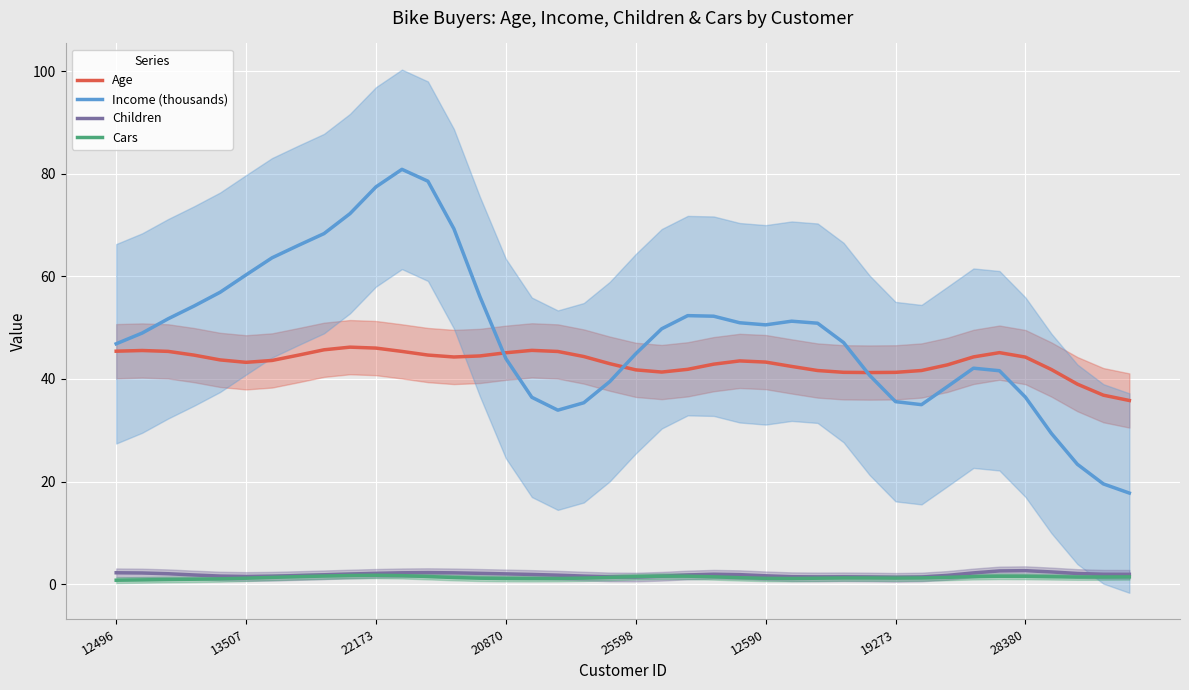

Rank the series at 18 from lowest to highest value.

Cars, Children, Income (thousands), Age